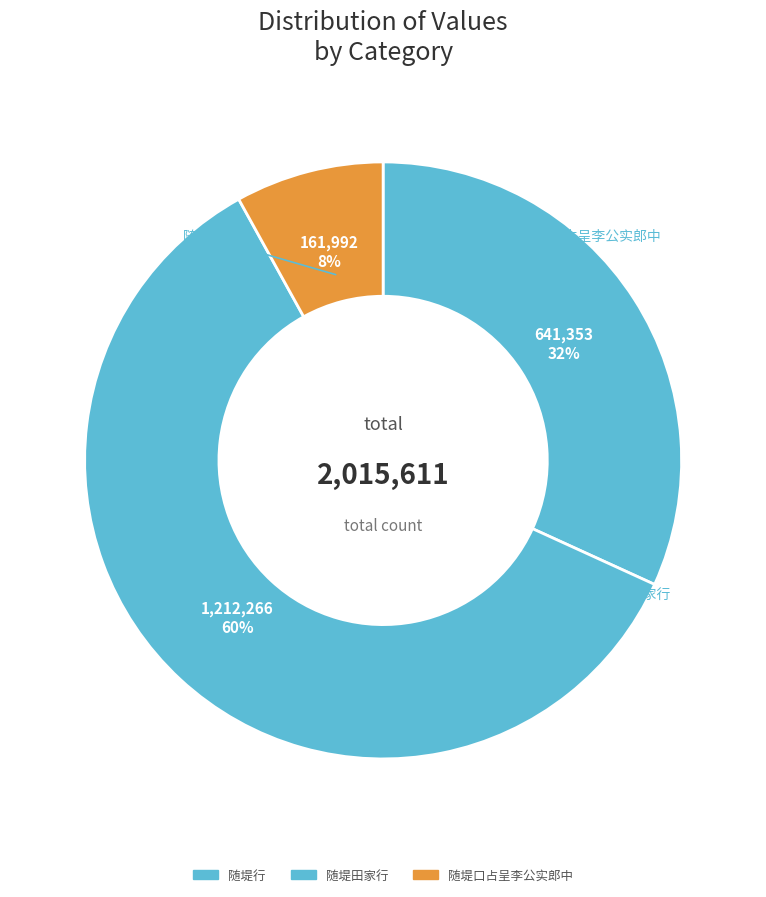

How many segments does this pie chart have?

3